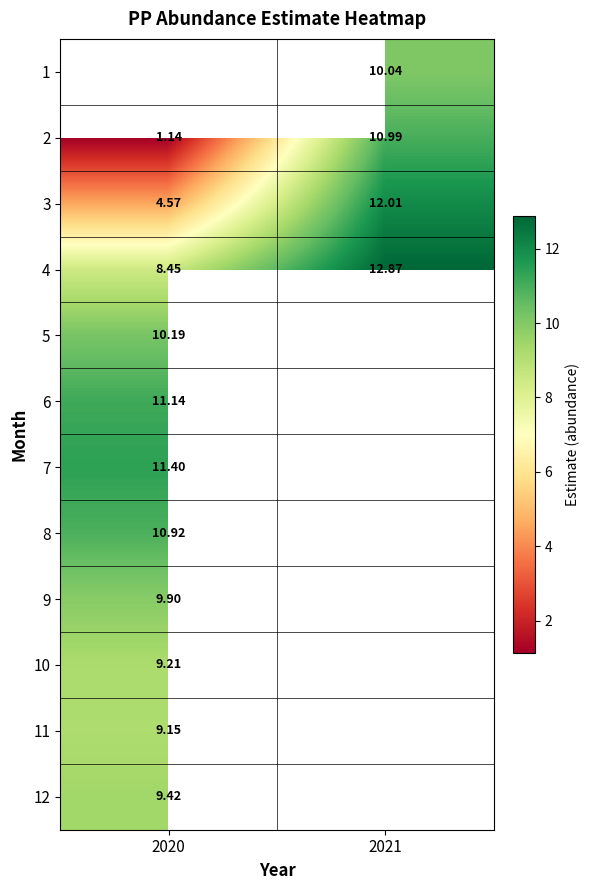

How many values in the 3 series are below 12?

1